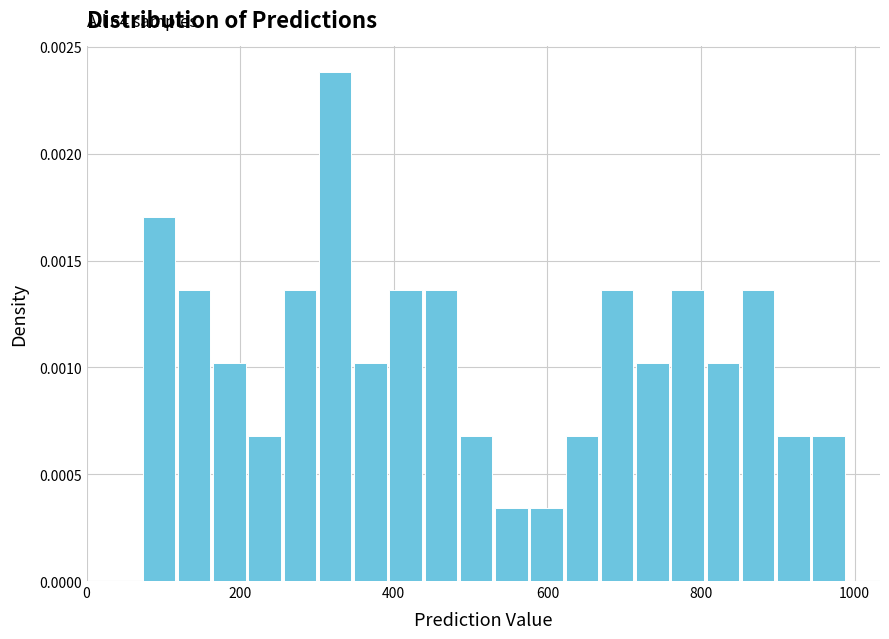

Read against the x-axis, roughly where is the centre of the tallest bar?

320